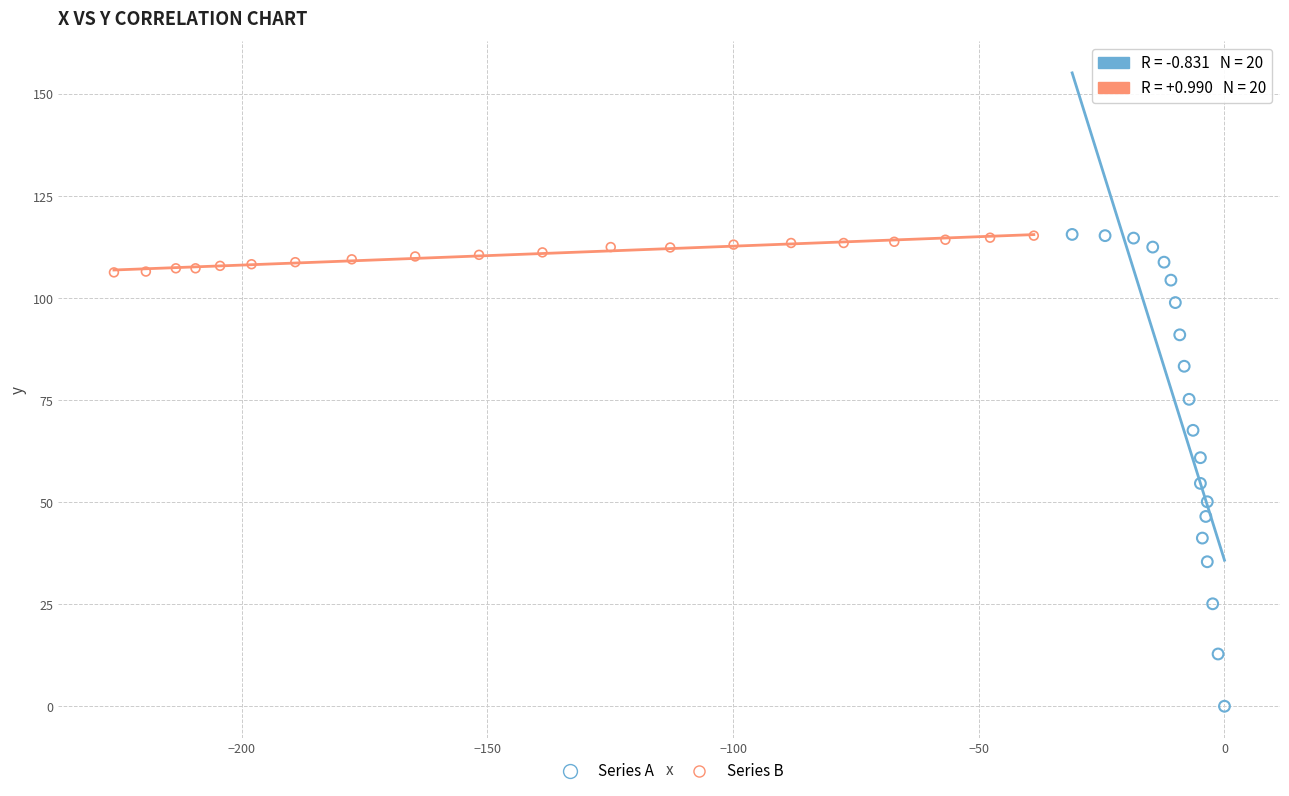

Which series contains the lowest Y value?

Series A